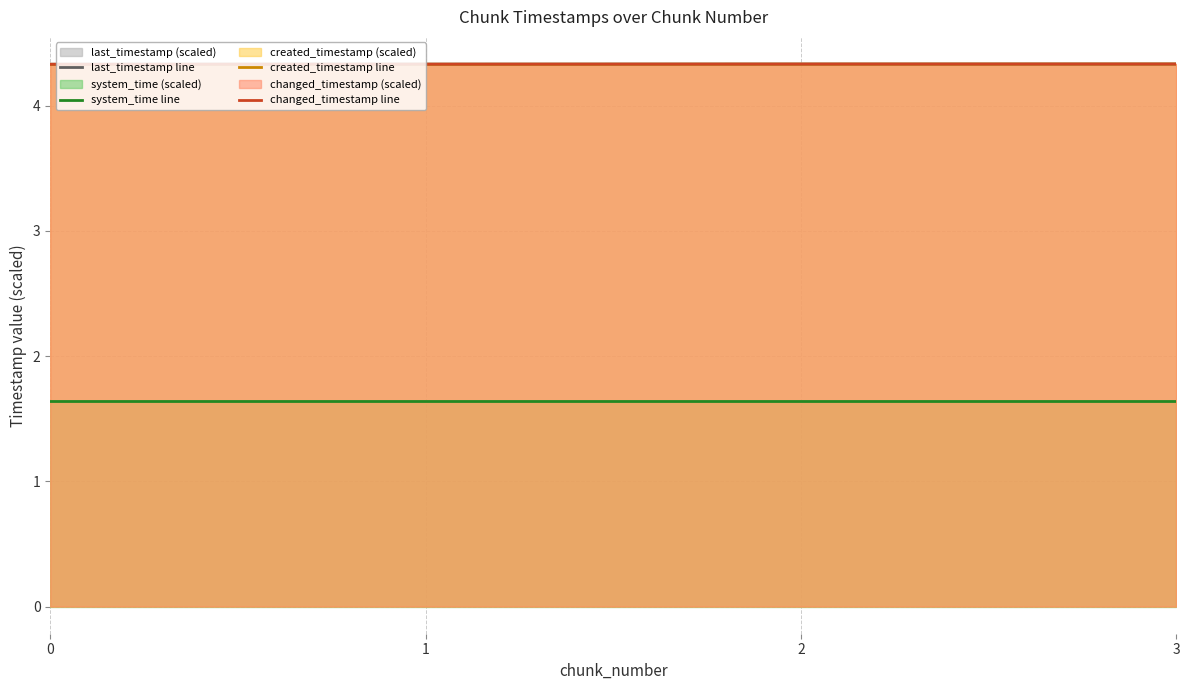

Read the changed_timestamp line value at 0.

4.3